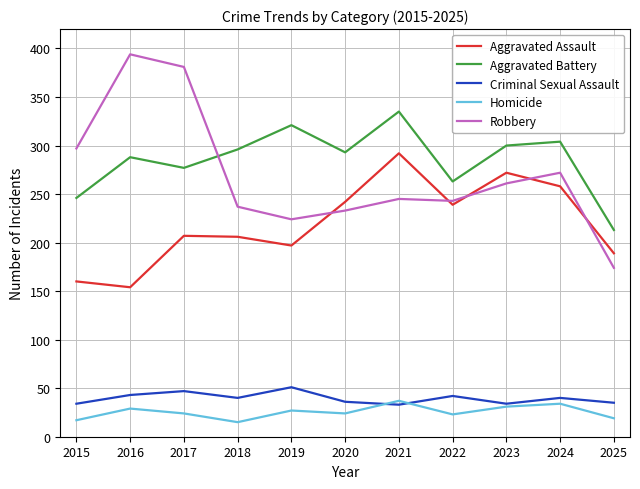

What is the maximum value shown in the chart?

394